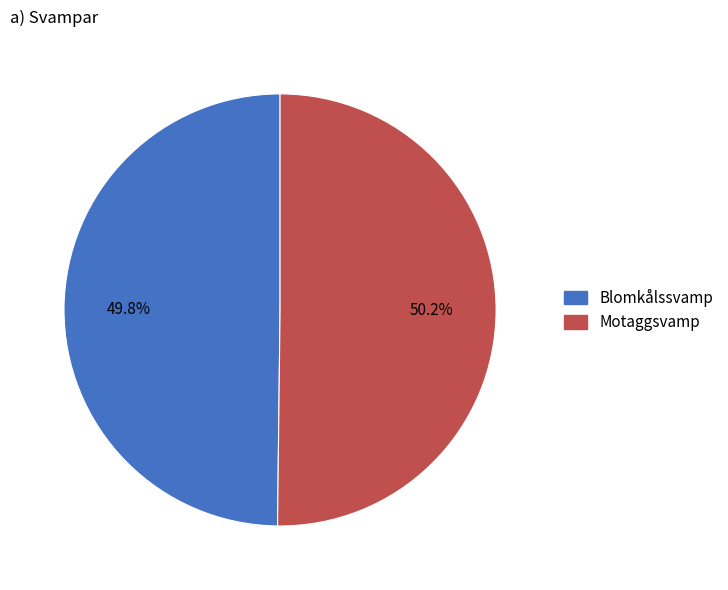

What percentage is NOT represented by Motaggsvamp?

49.8%